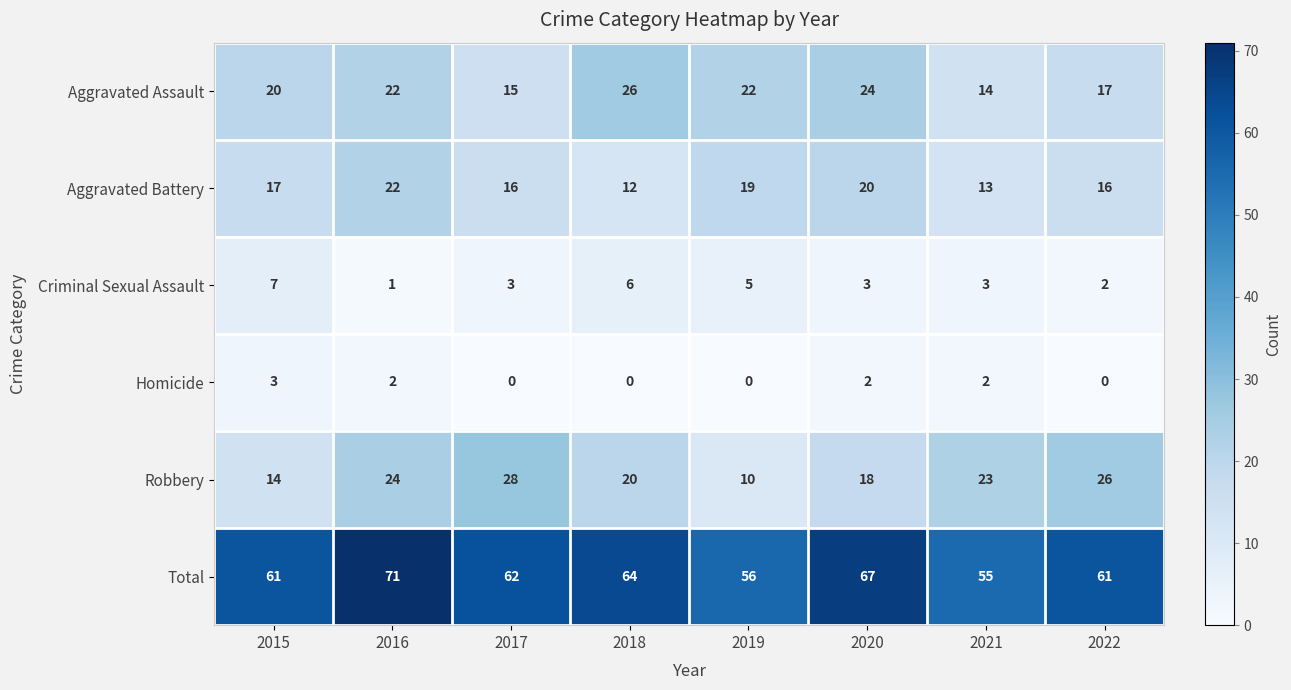

Rank the series at 2019 from lowest to highest value.

Homicide, Criminal Sexual Assault, Robbery, Aggravated Battery, Aggravated Assault, Total